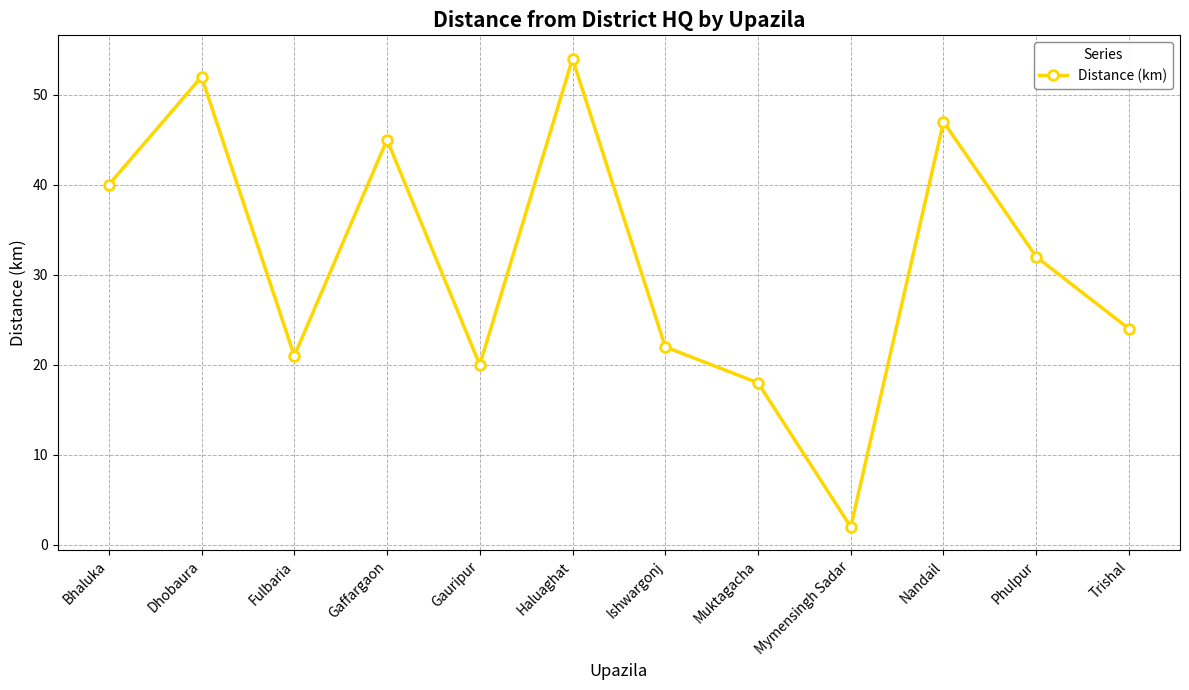

List the labels in order of value, smallest first.

Mymensingh Sadar, Muktagacha, Gauripur, Fulbaria, Ishwargonj, Trishal, Phulpur, Bhaluka, Gaffargaon, Nandail, Dhobaura, Haluaghat